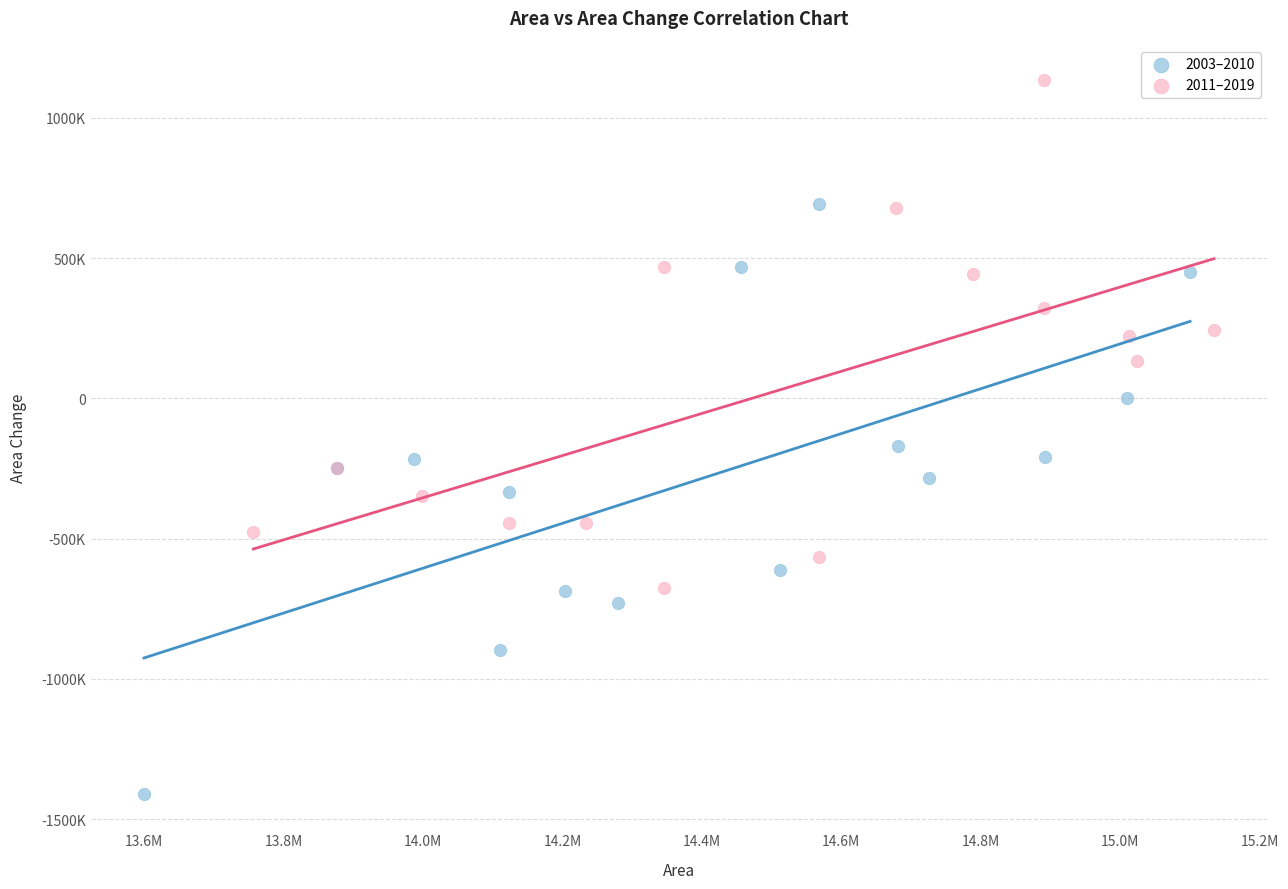

What are all the series names shown in the legend?

2003–2010, 2011–2019